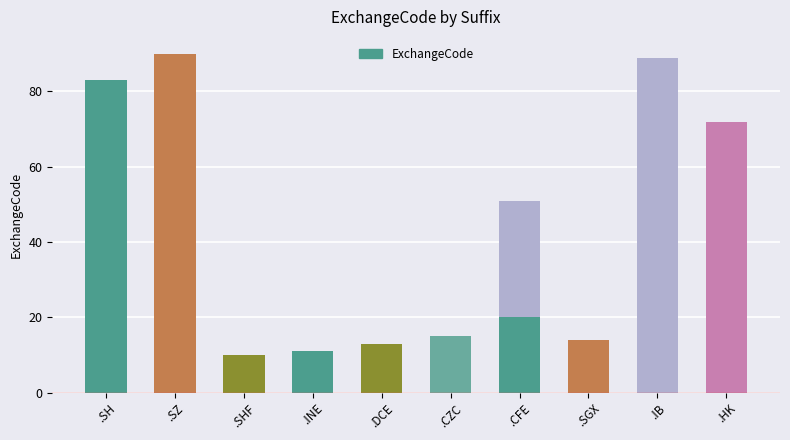

At which label does the data first exceed 20?

.SH